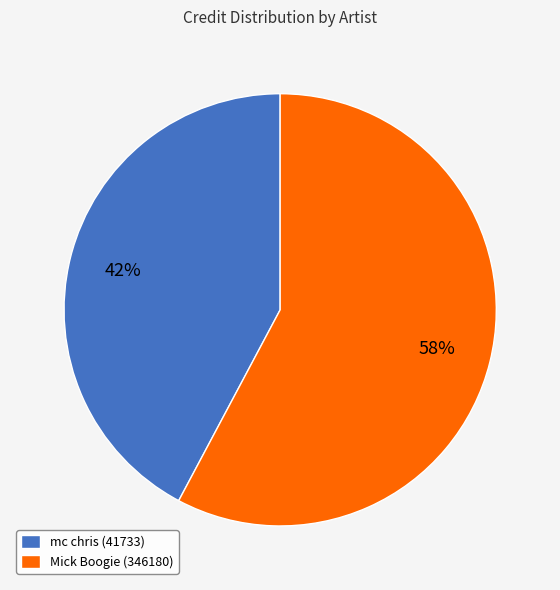

Combined, do mc chris (41733) and Mick Boogie (346180) account for over 50%?

Yes